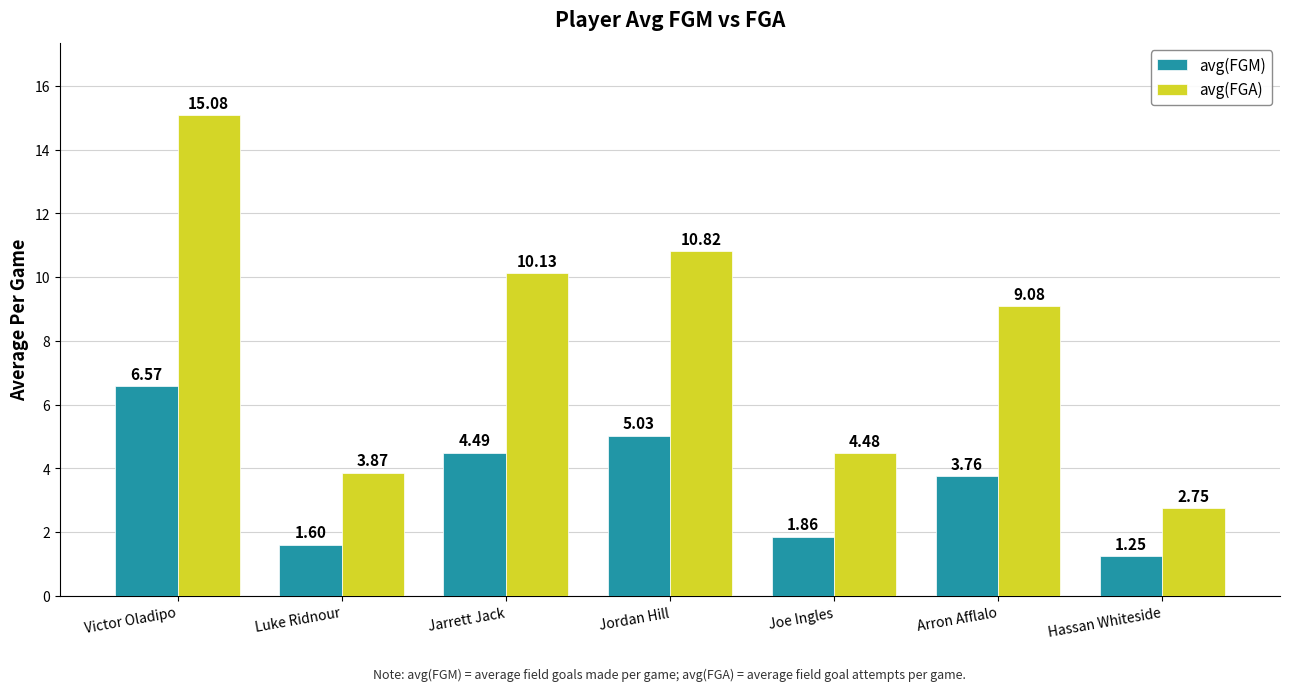

What position from the right is Victor Oladipo?

7